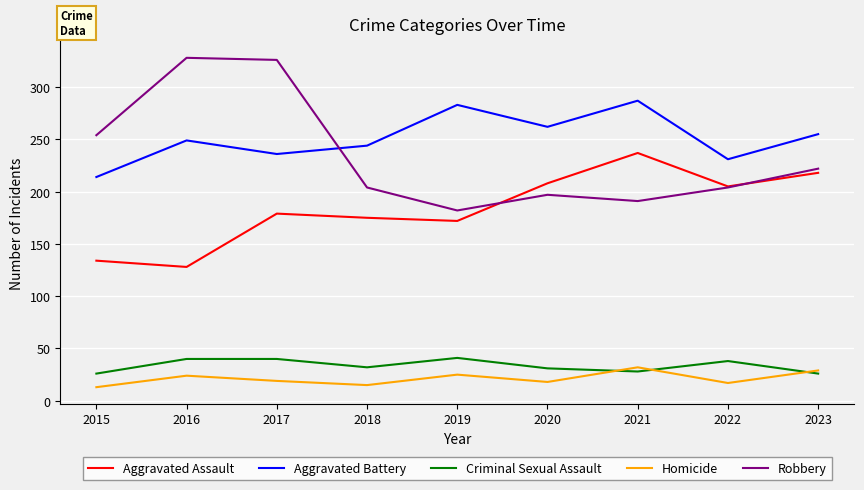

Rank the series at 2016 from highest to lowest value.

Robbery, Aggravated Battery, Aggravated Assault, Criminal Sexual Assault, Homicide